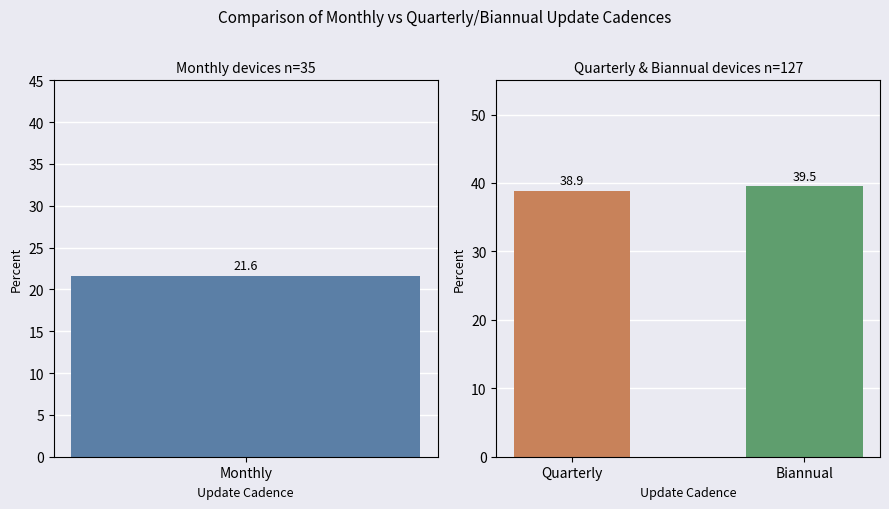

Between Biannual and Quarterly, which is larger?

Biannual